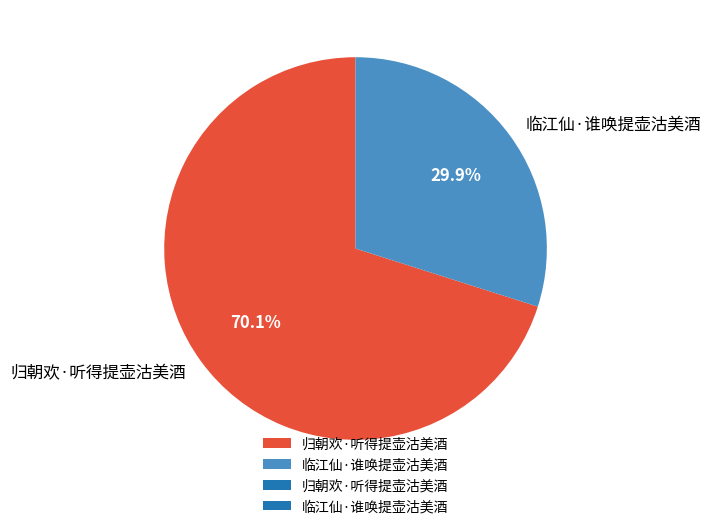

What portion of the pie excludes 临江仙·谁唤提壶沽美酒?

70.1%